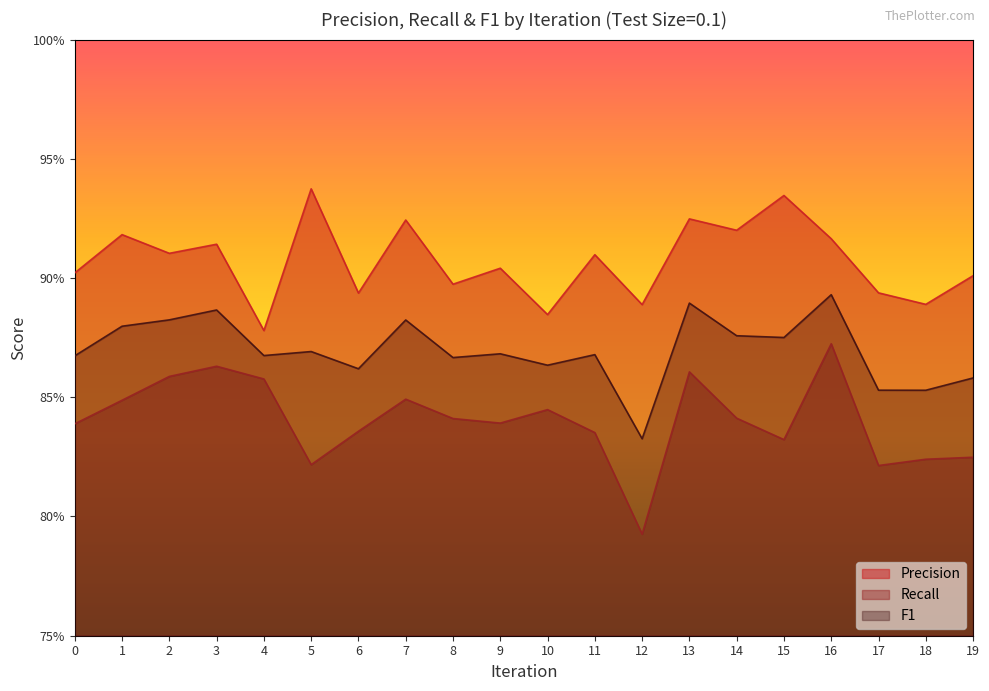

What is the approximate value of F1 at 16?

0.9